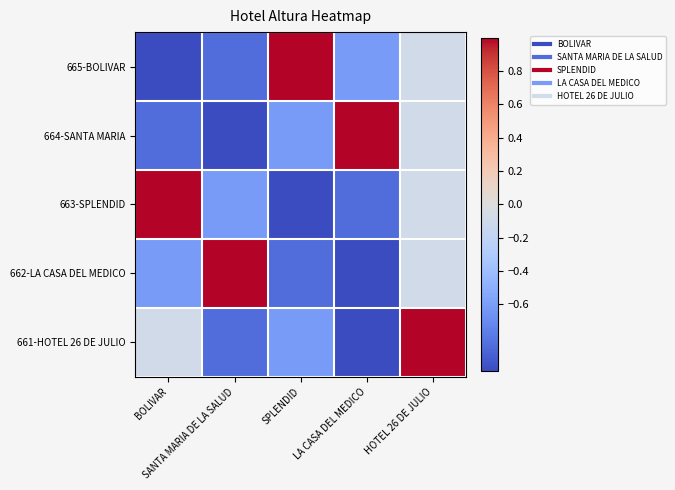

Which series has the largest total across all categories?

665-BOLIVAR